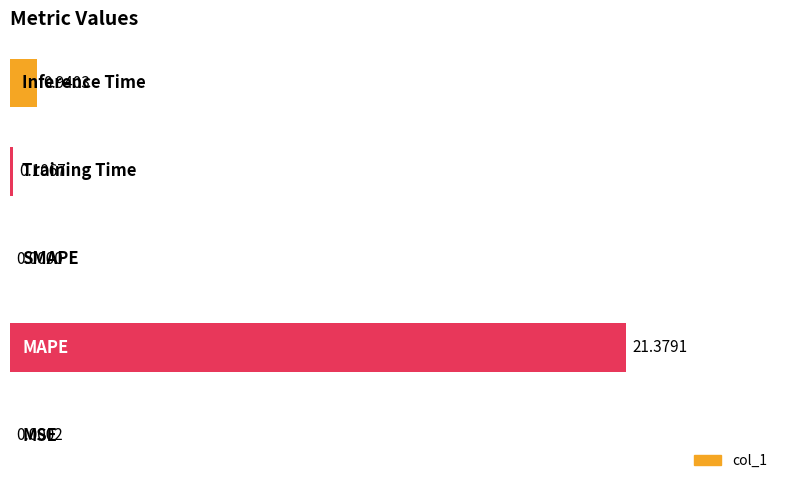

What is the sum of all values?

22.4